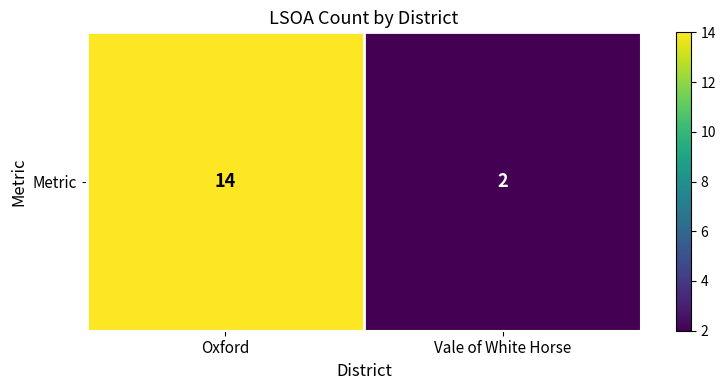

Reading left to right, what are all the values shown in this chart?

Oxford=14	Vale of White Horse=2